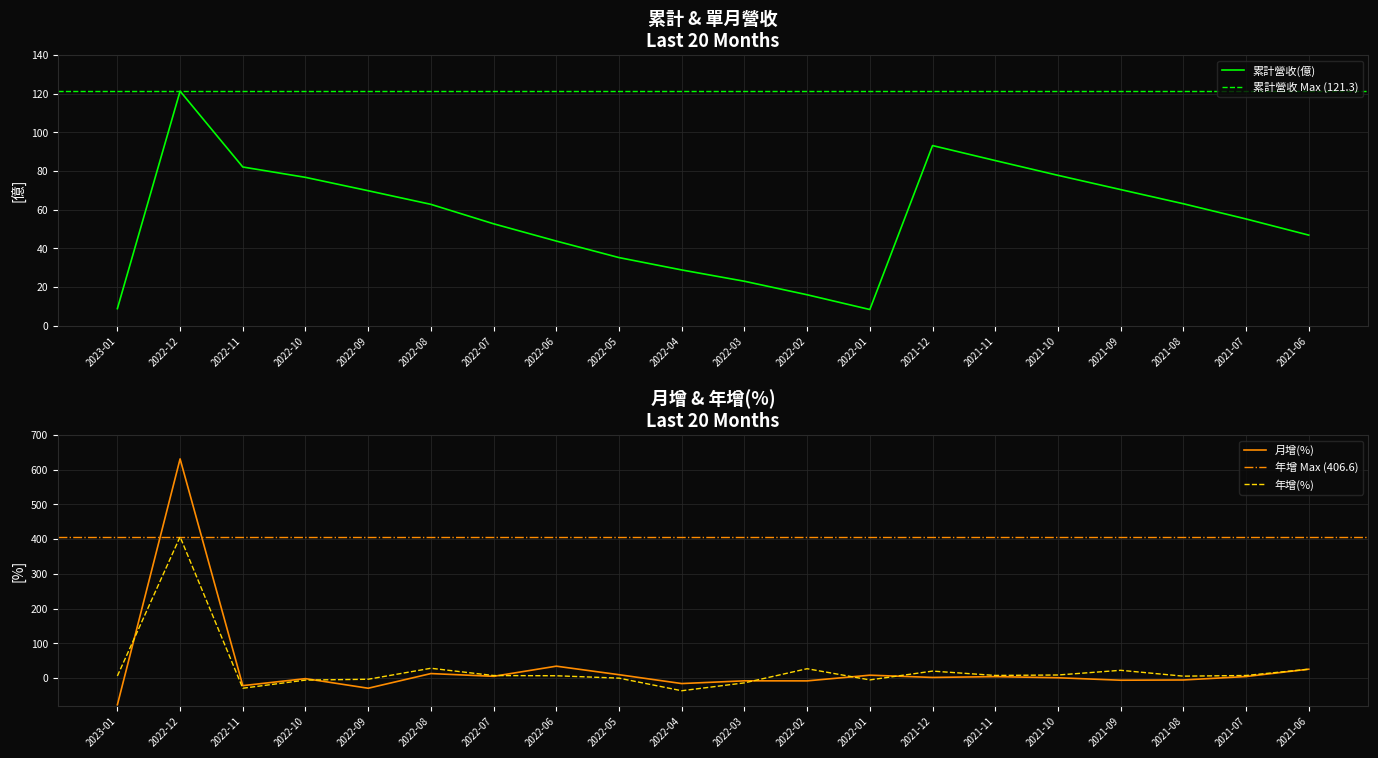

What is the lowest value of the 月增(%) series?

-77.5